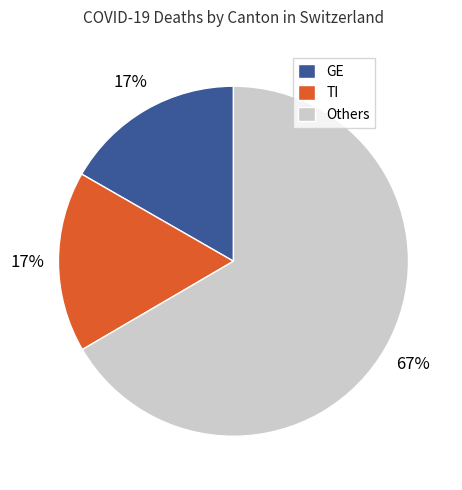

Is there a majority slice in this chart?

Yes